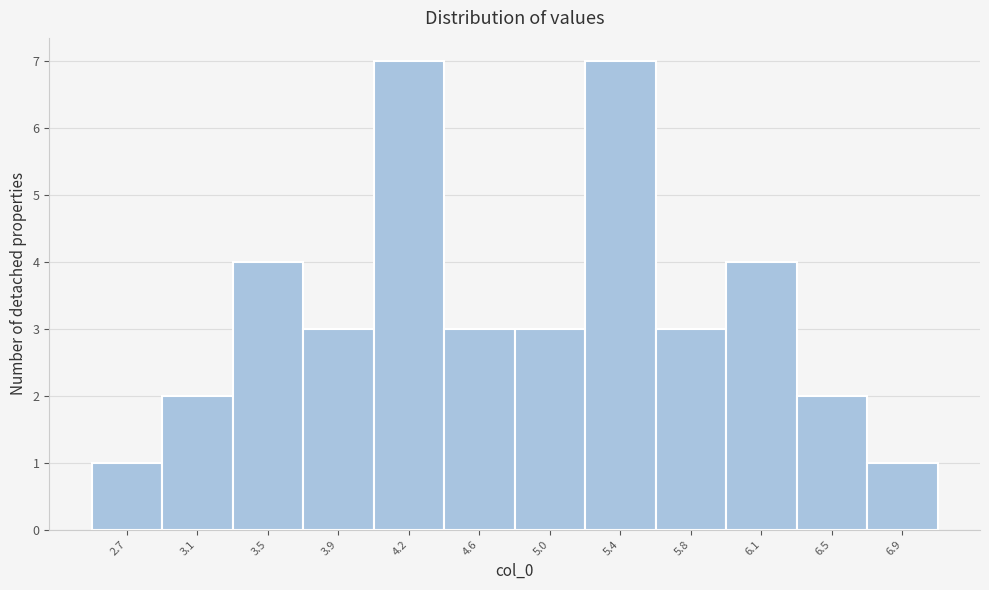

Reading left to right, transcribe all the data shown in this chart.

1	2	4	3	7	3	3	7	3	4	2	1